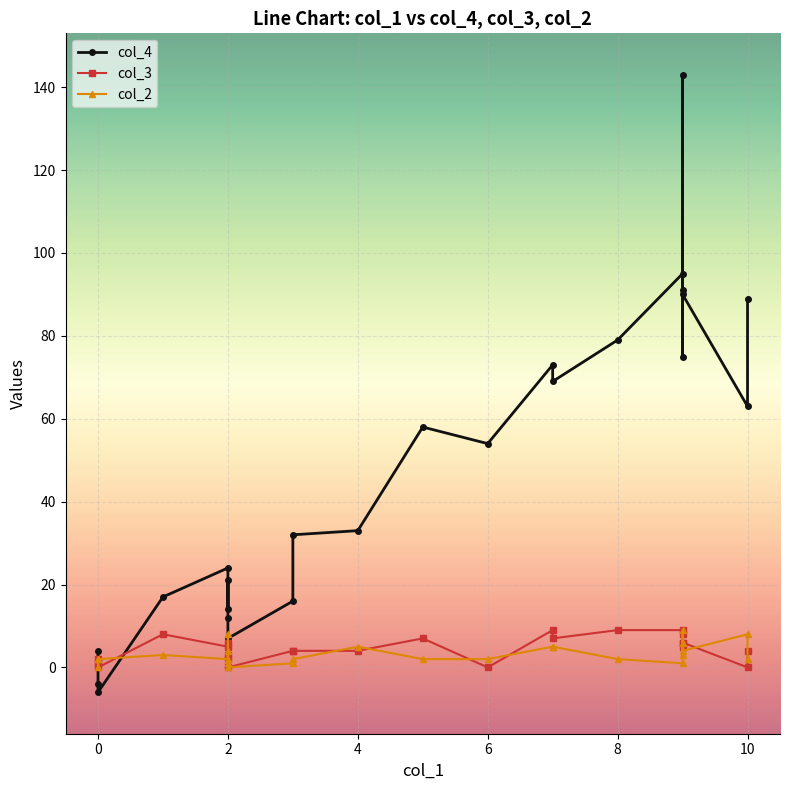

After their last crossing, which series has the higher values: col_2 or col_4?

col_4